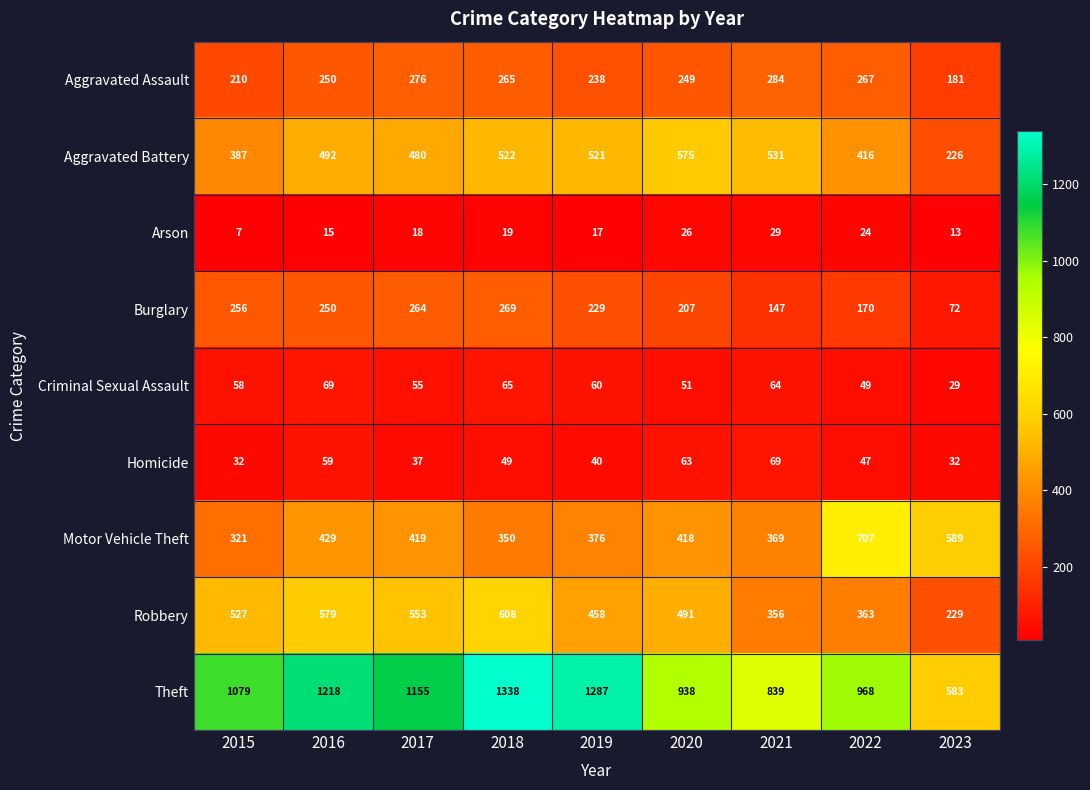

What is the difference between the highest and lowest values at 2019?

1270